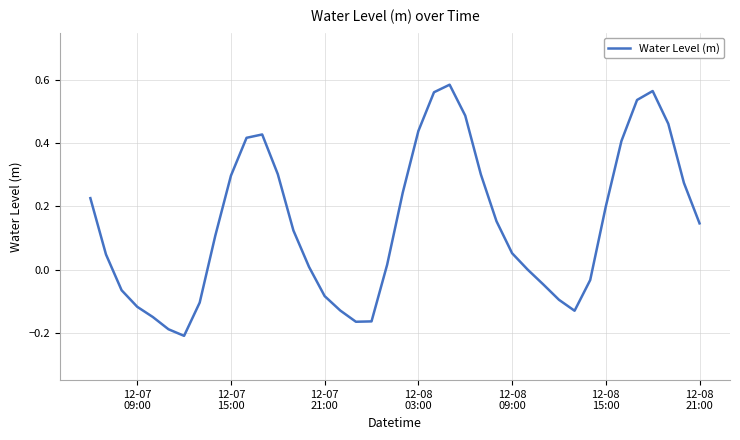

How many lines are shown in the chart?

1